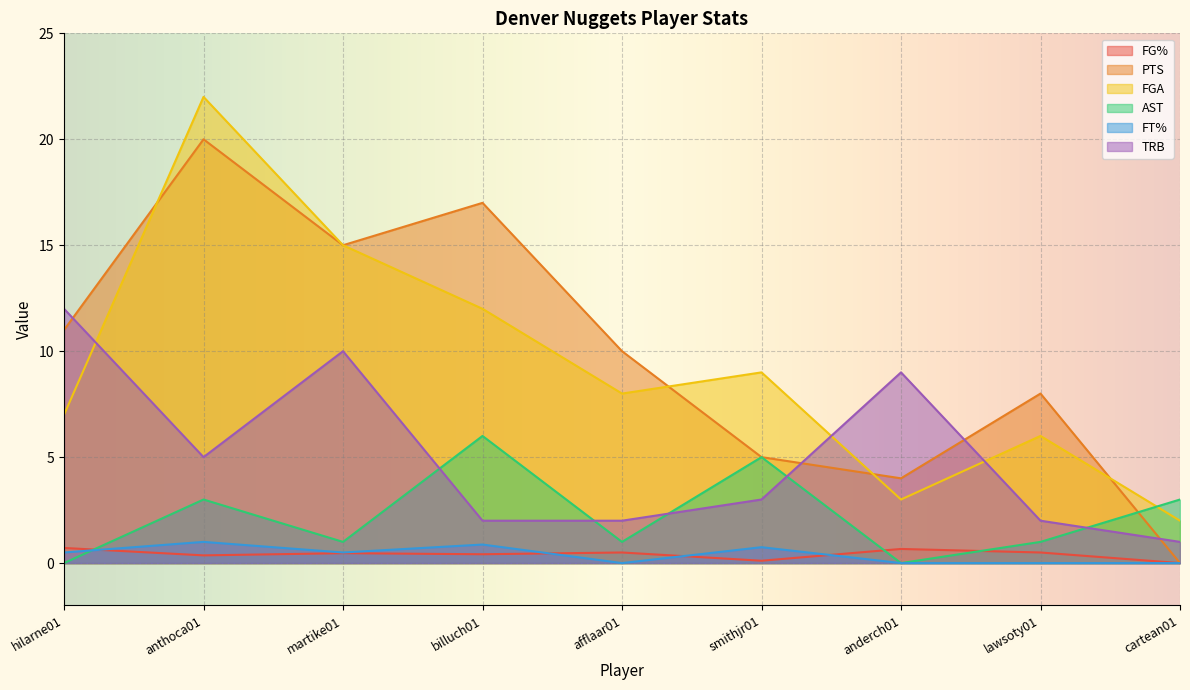

Is it true that PTS equals 3.0 at smithjr01?

False